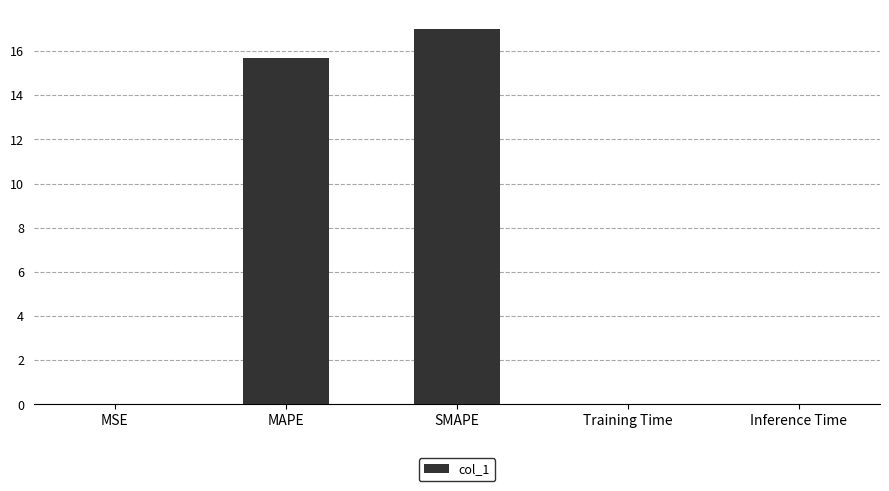

Which category has the highest value across all series?

SMAPE